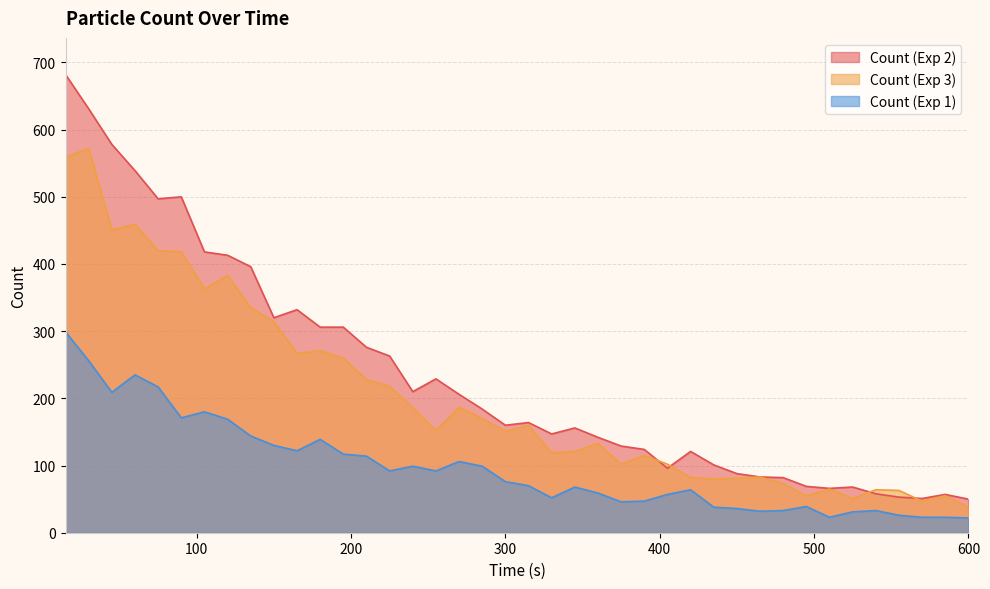

What is the highest value of the Count (Exp 3) series?

572